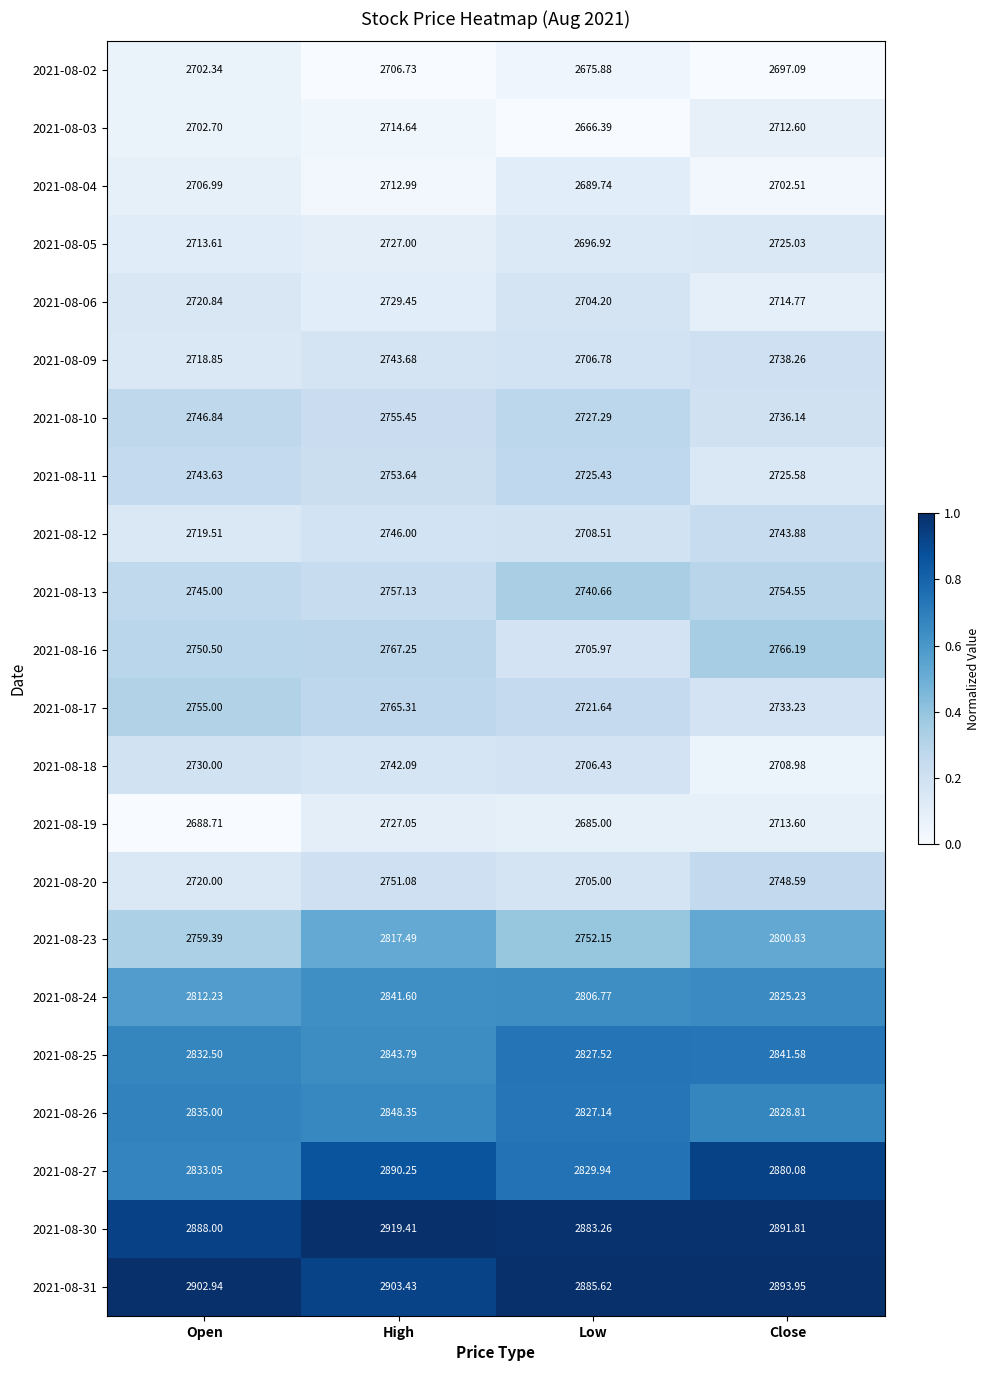

What is the maximum value shown in the chart?

2919.4